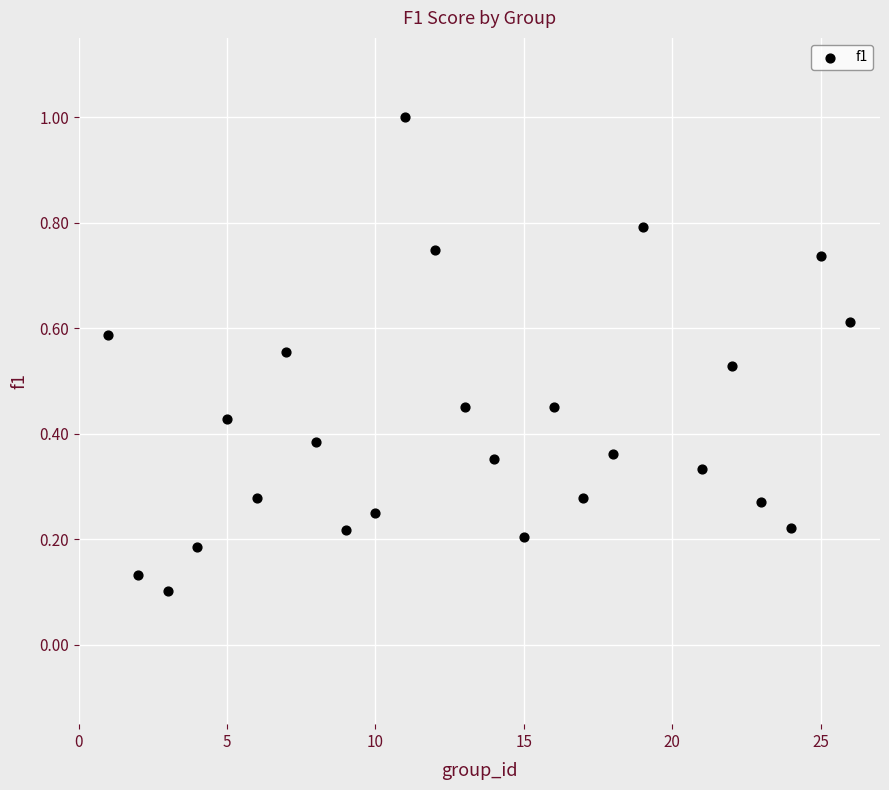

What is the range of Y values (max minus min)?

0.9